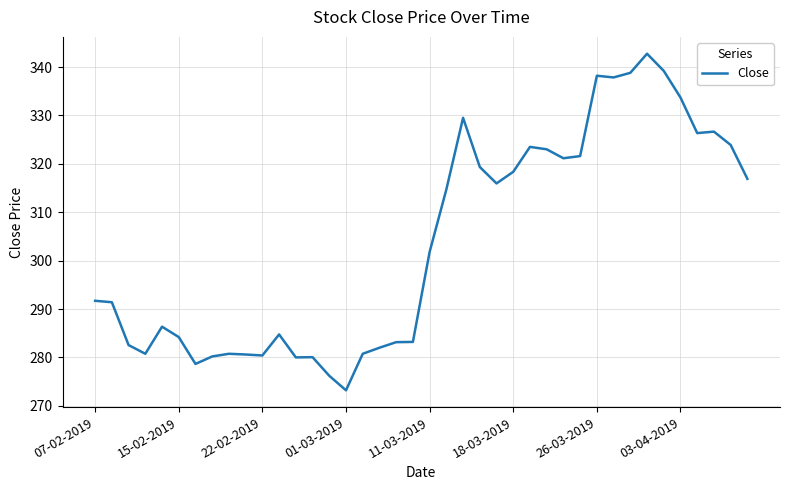

What is the maximum value shown in the chart?

342.8